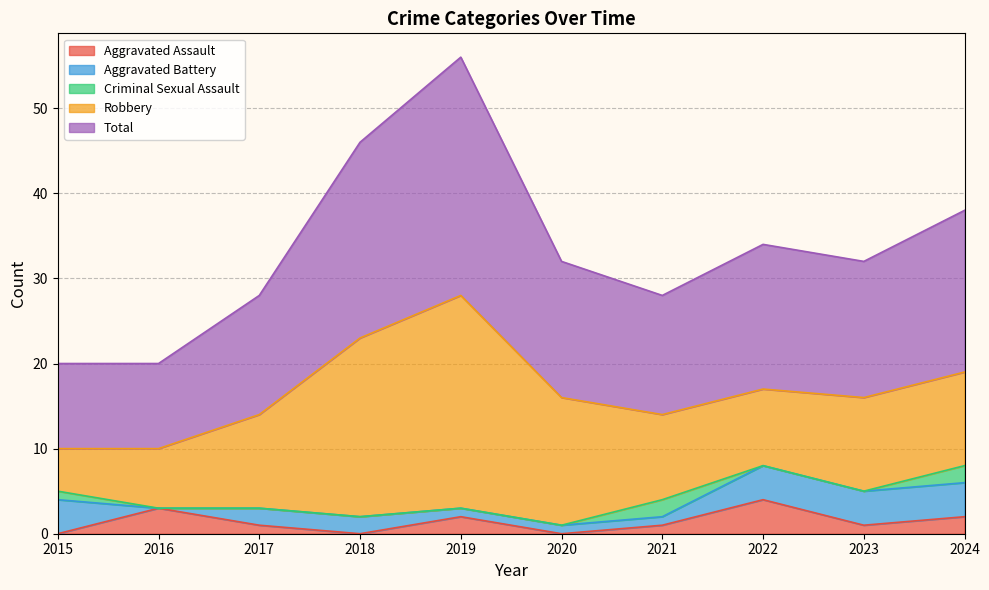

How many values in the Aggravated Assault series exceed 1?

4